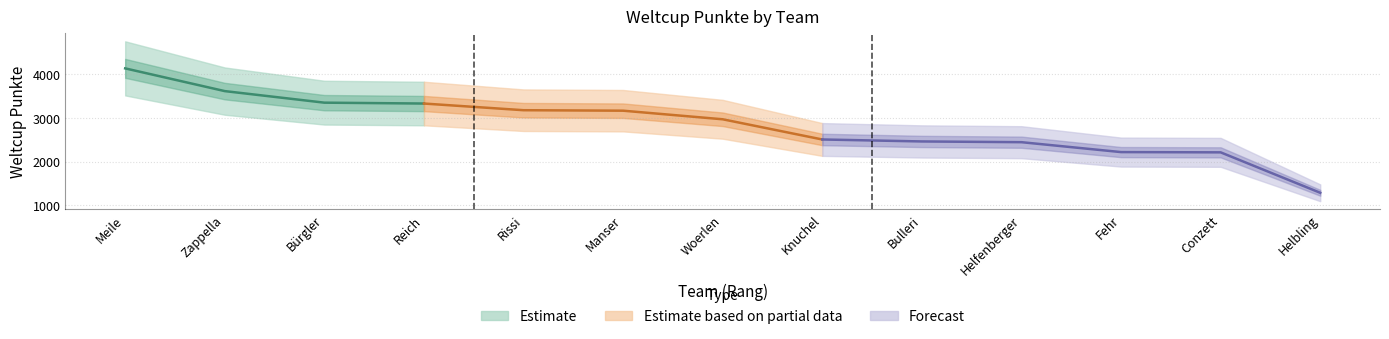

Approximately how many times larger is the value at Knuchel compared to Bulleri?

1.0